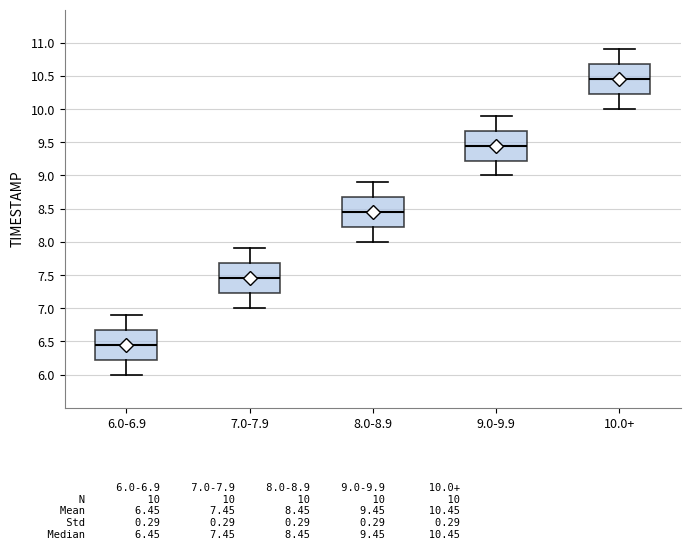

Reading left to right, read every box against the y-axis: the position of its median line, the range the box covers, and the ends of its whiskers. The values are not printed on the chart, so give them approximately, as read against the axis.

6.0-6.9: median 6.45, box 6.25 to 6.70, whiskers 6.00 to 6.90
7.0-7.9: median 7.45, box 7.25 to 7.70, whiskers 7.00 to 7.90
8.0-8.9: median 8.45, box 8.25 to 8.70, whiskers 8.00 to 8.90
9.0-9.9: median 9.45, box 9.25 to 9.70, whiskers 9.00 to 9.90
10.0+: median 10.45, box 10.25 to 10.70, whiskers 10.00 to 10.90